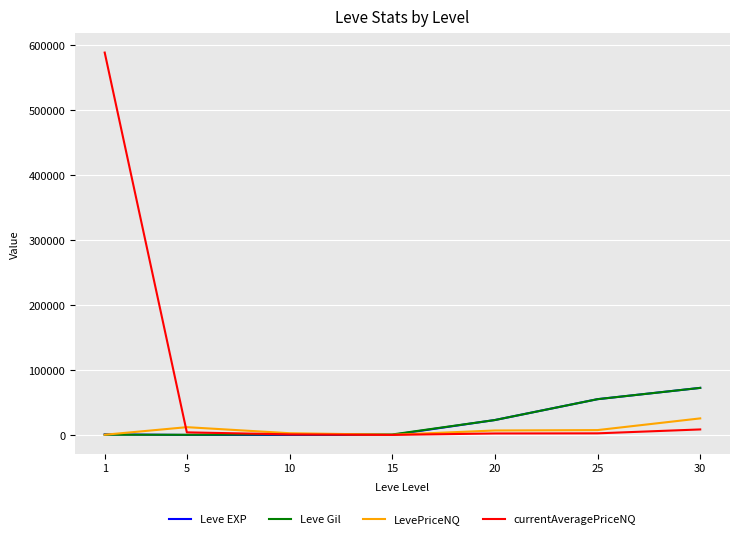

The value of Leve Gil at 25 is 55060.0. True or false?

True